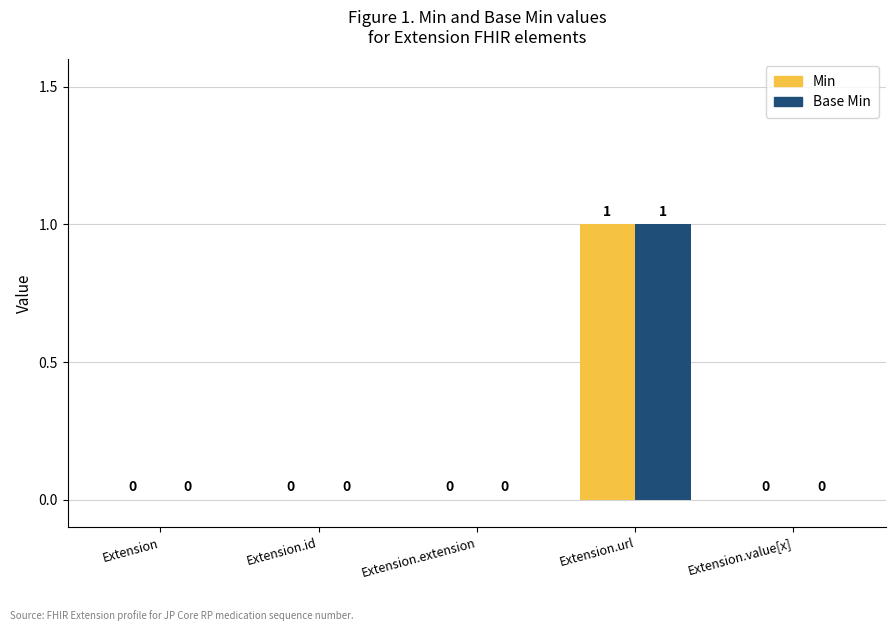

What is the sum of all Min values?

1